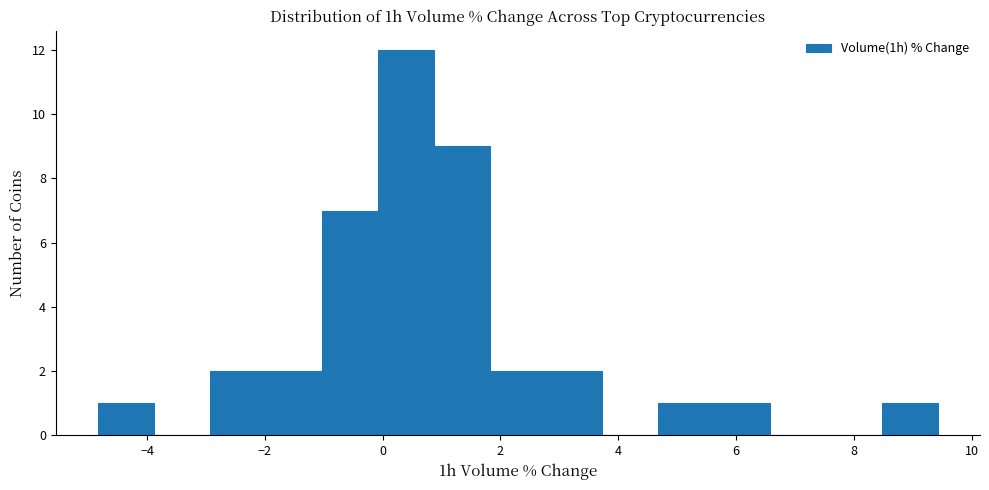

How tall is the bar that spans -1.0 to 0.0 on the x-axis? Neither the bar edges nor the heights are printed on the chart, so give them approximately, as read against the axes.

7